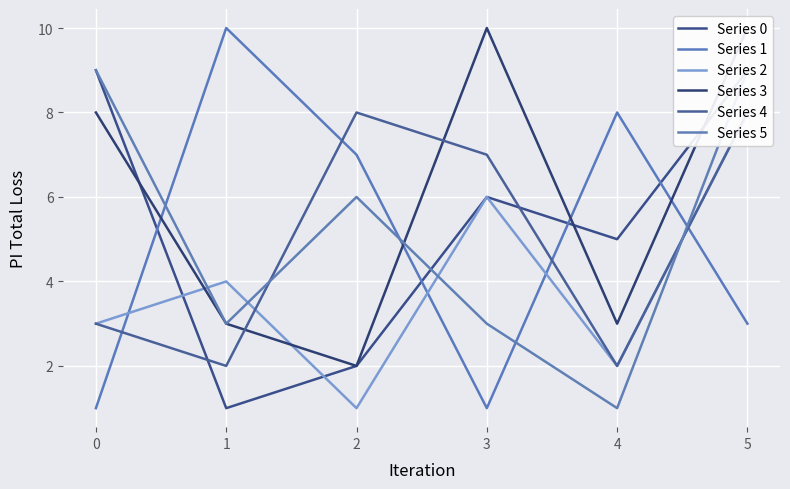

Rank the series by their maximum value, from highest to lowest.

Series 1, Series 3, Series 0, Series 5, Series 2, Series 4